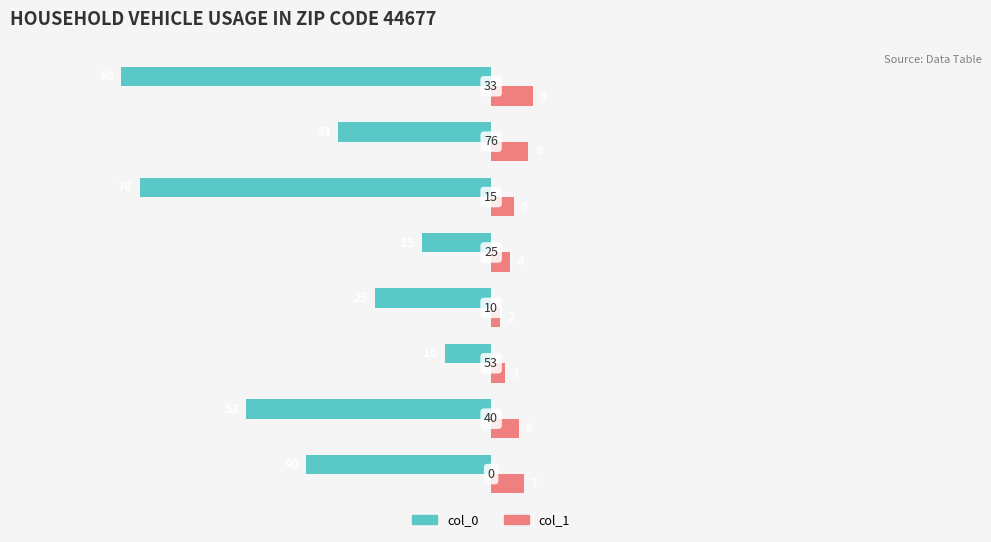

What is the highest value of the col_0 series?

-10